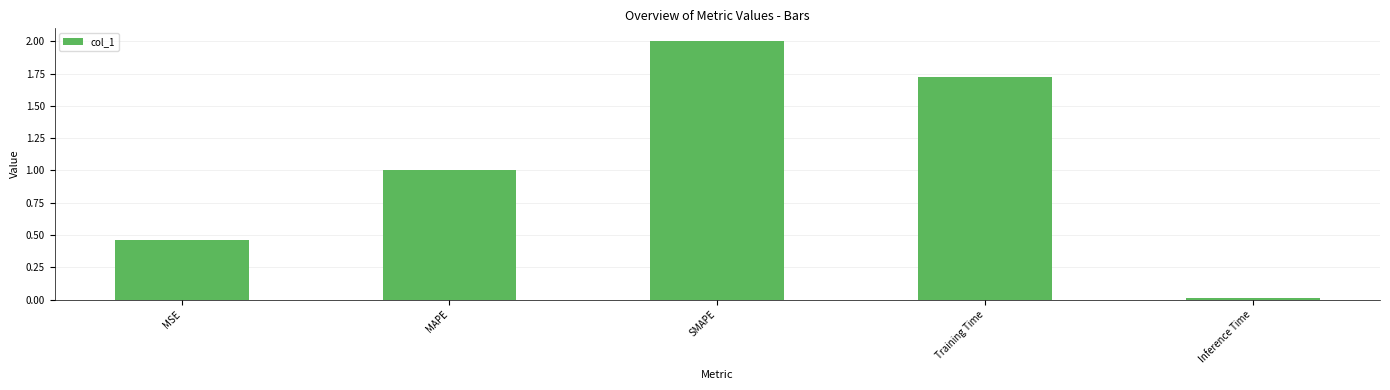

Is it true that the value at Training Time is 1.7?

True